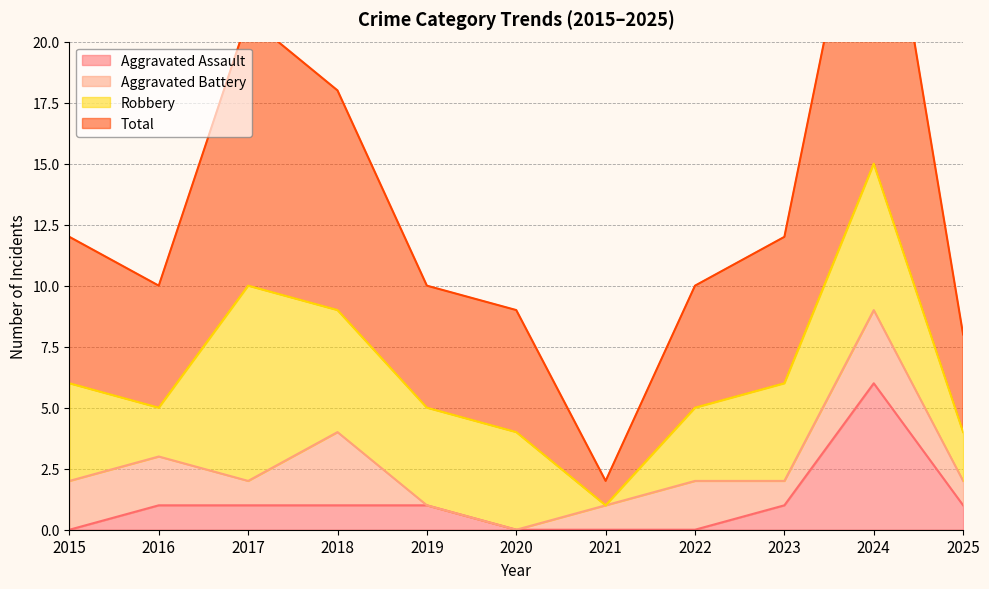

How many interior local peaks does the Aggravated Assault series have?

1